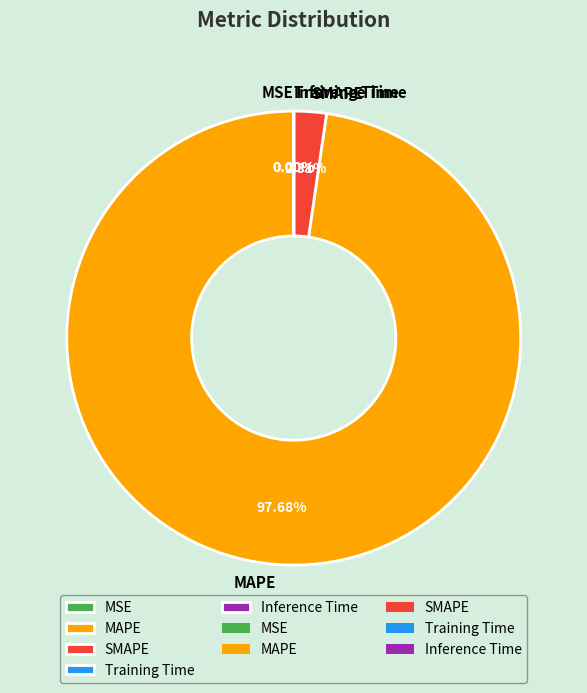

Is there a majority slice in this chart?

Yes